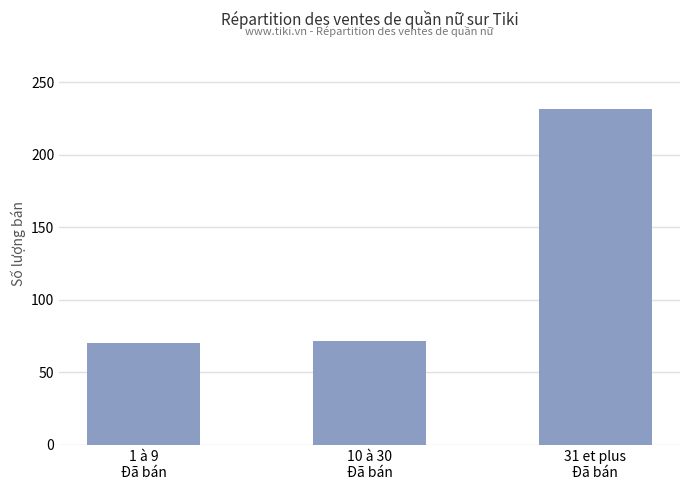

True or false: the data shows 70 at 1 à 9
Đã bán.

True